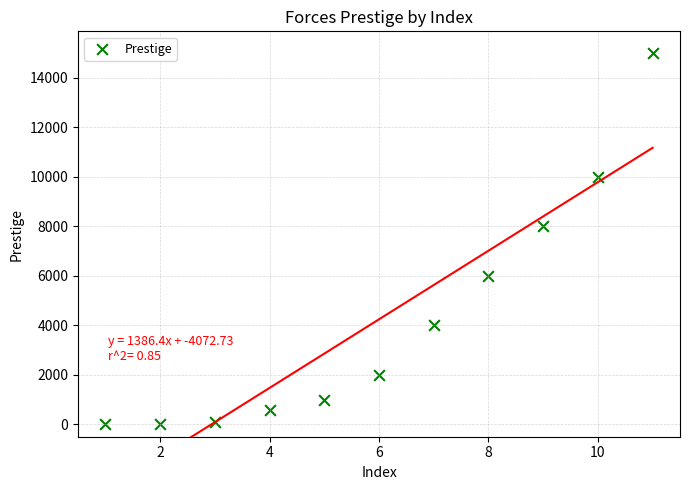

What is the range of X values (max minus min)?

10